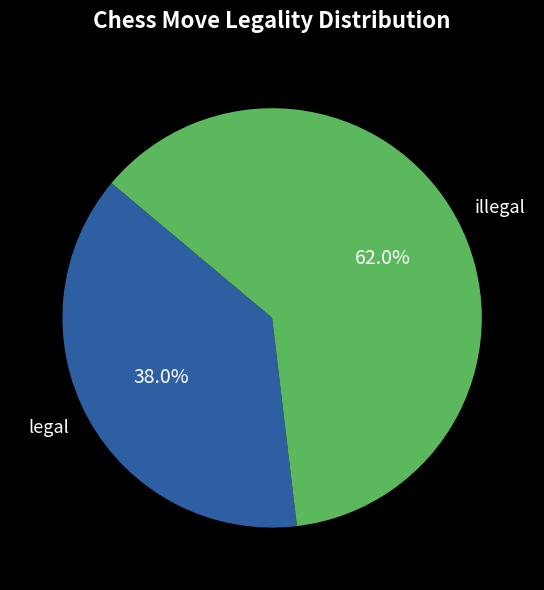

Rank the categories by value from highest to lowest.

illegal, legal